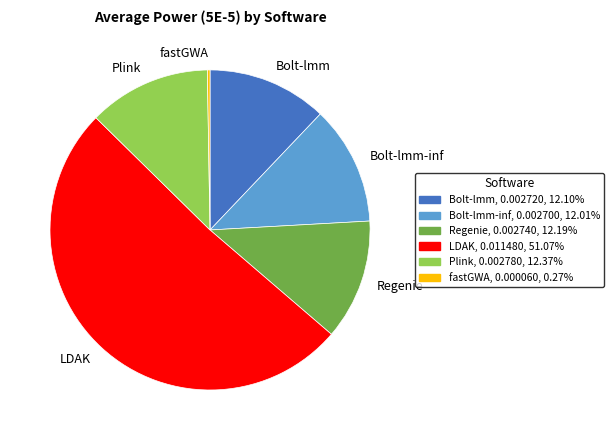

What is the largest slice in the pie chart?

LDAK